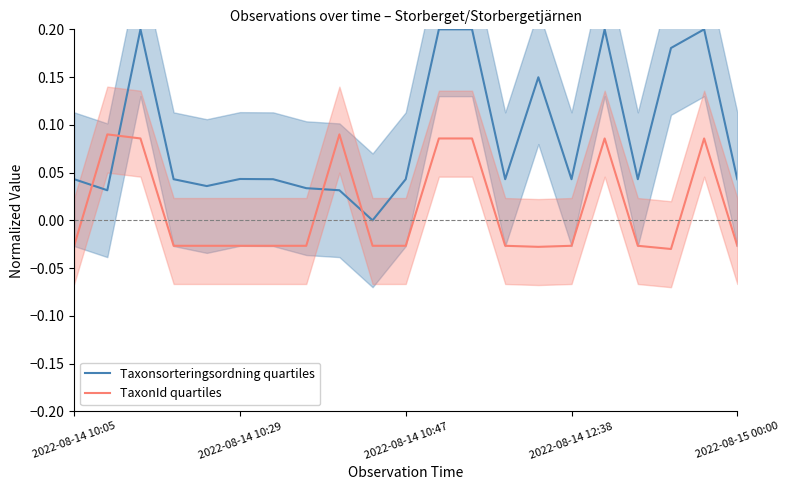

After their last crossing, which series has the higher values: Taxonsorteringsordning quartiles or TaxonId quartiles?

Taxonsorteringsordning quartiles